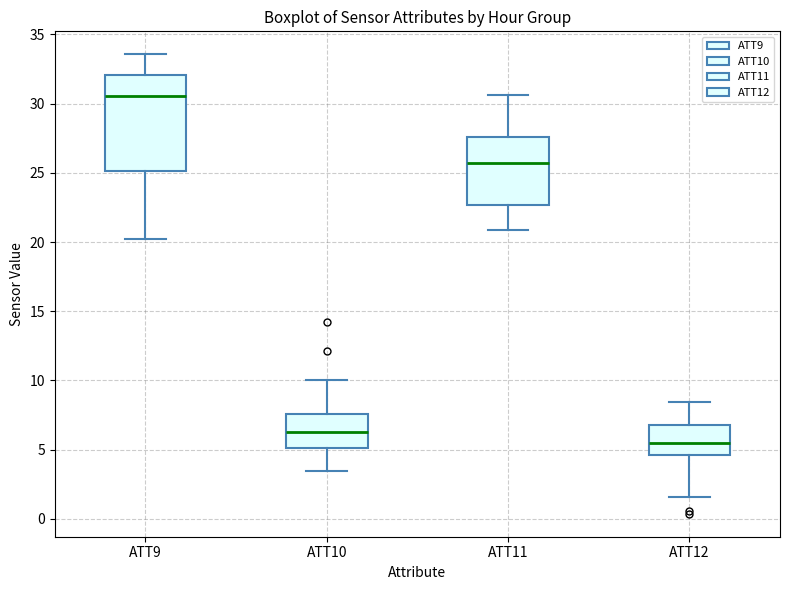

Comparing the boxes themselves (not the whiskers), which one is the tallest?

ATT9